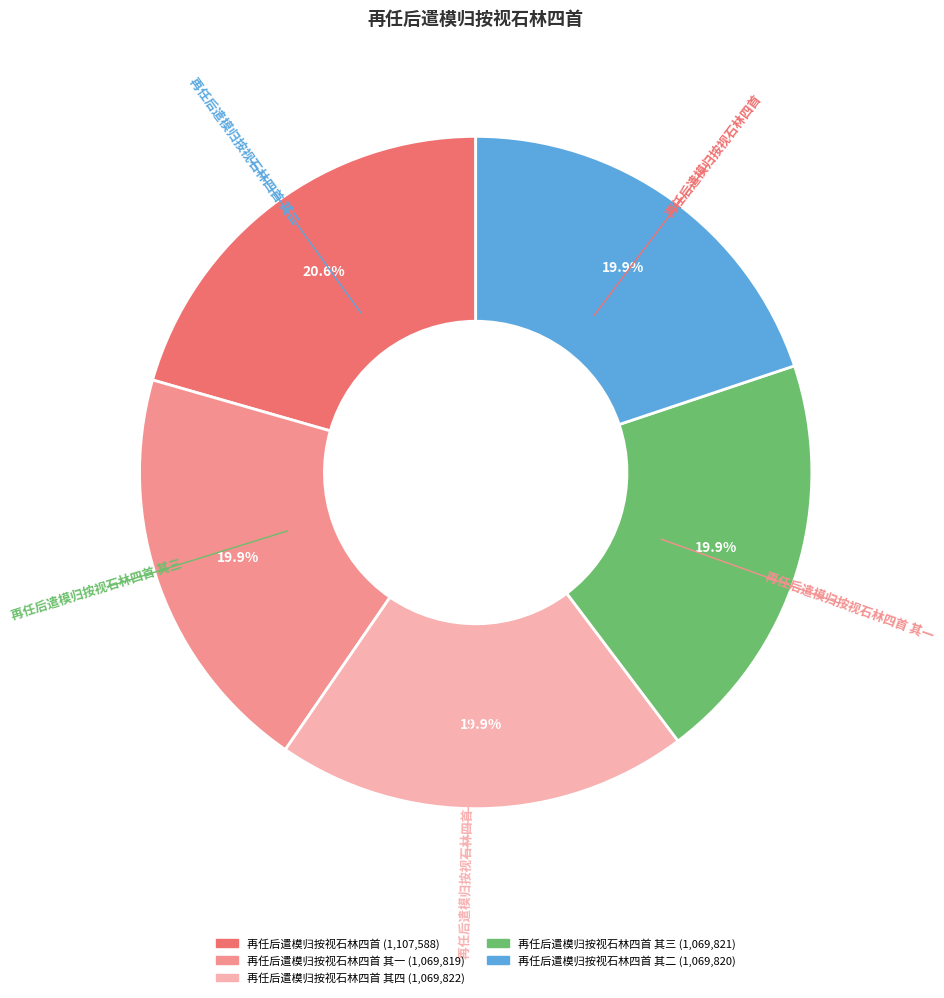

How many slices are in this pie chart?

5